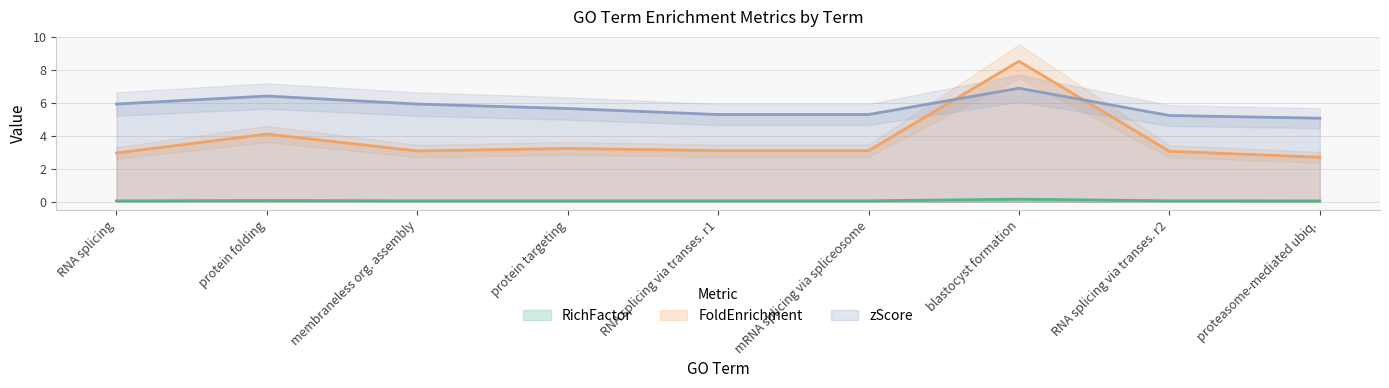

True or false: FoldEnrichment and RichFactor intersect in this chart.

False